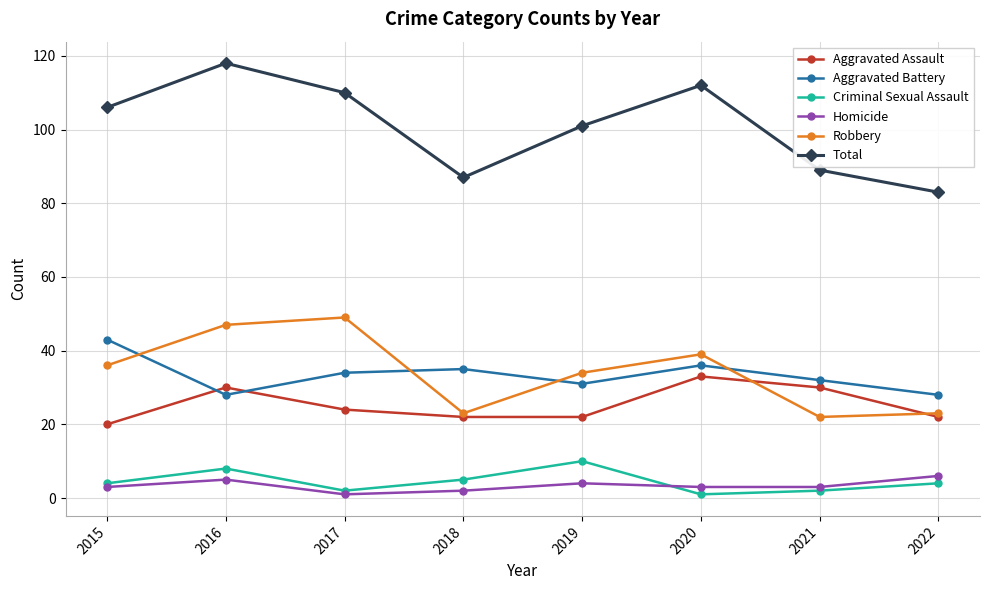

Reading right to left, what are all the values shown in this chart?

Aggravated Assault: 2022=22	2021=30	2020=33	2019=22	2018=22	2017=24	2016=30	2015=20
Aggravated Battery: 2022=28	2021=32	2020=36	2019=31	2018=35	2017=34	2016=28	2015=43
Criminal Sexual Assault: 2022=4	2021=2	2020=1	2019=10	2018=5	2017=2	2016=8	2015=4
Homicide: 2022=6	2021=3	2020=3	2019=4	2018=2	2017=1	2016=5	2015=3
Robbery: 2022=23	2021=22	2020=39	2019=34	2018=23	2017=49	2016=47	2015=36
Total: 2022=83	2021=89	2020=112	2019=101	2018=87	2017=110	2016=118	2015=106